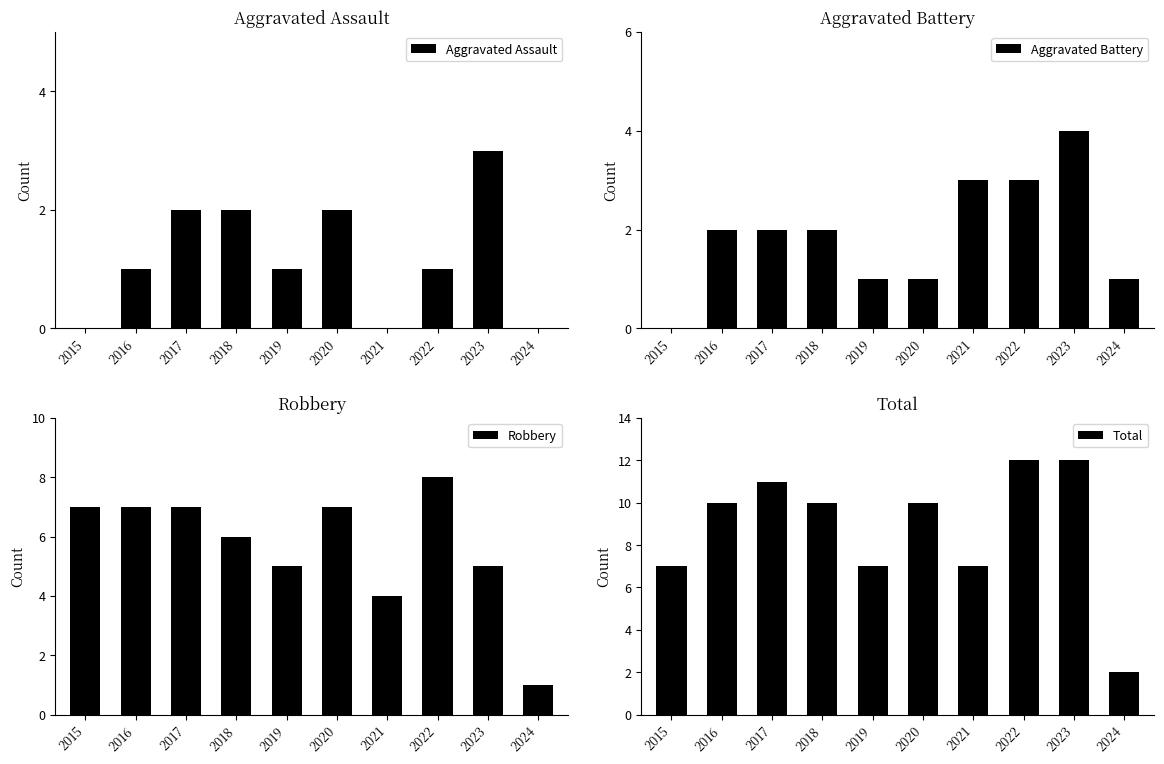

Reading left to right, extract all data points from this chart.

Aggravated Assault: 0	1	2	2	1	2	0	1	3	0
Aggravated Battery: 0	2	2	2	1	1	3	3	4	1
Robbery: 7	7	7	6	5	7	4	8	5	1
Total: 7	10	11	10	7	10	7	12	12	2